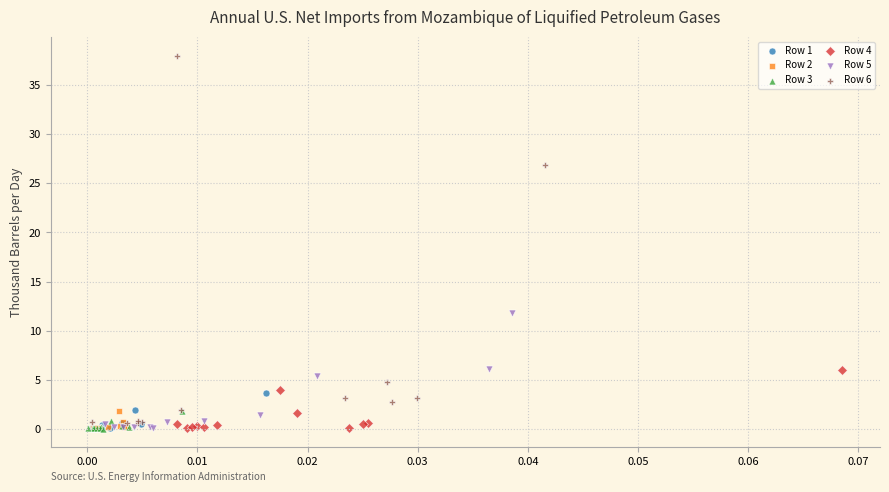

Which series contains the highest Y value?

Row 6